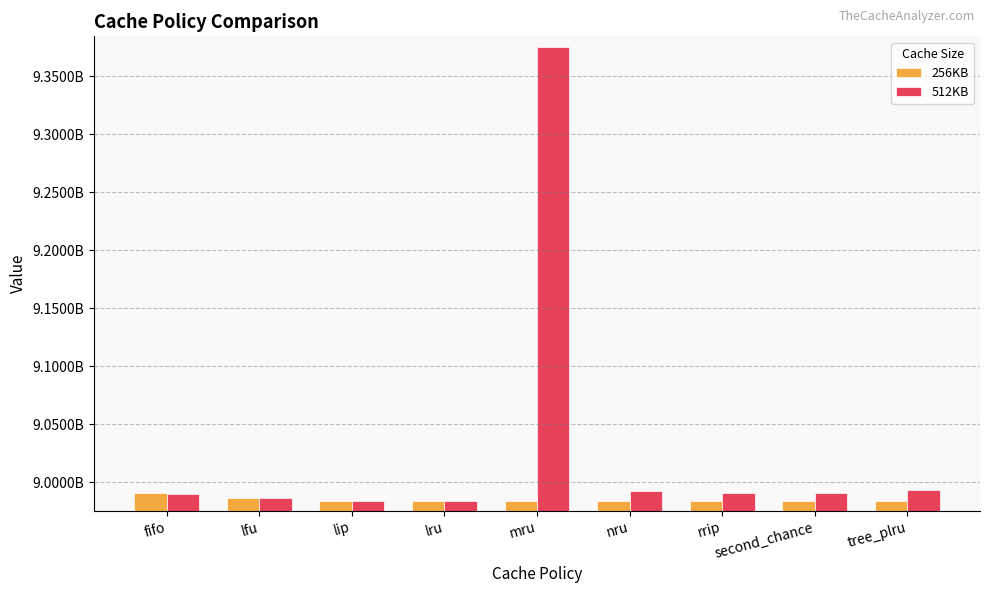

What is the minimum value for 256KB?

8984464455